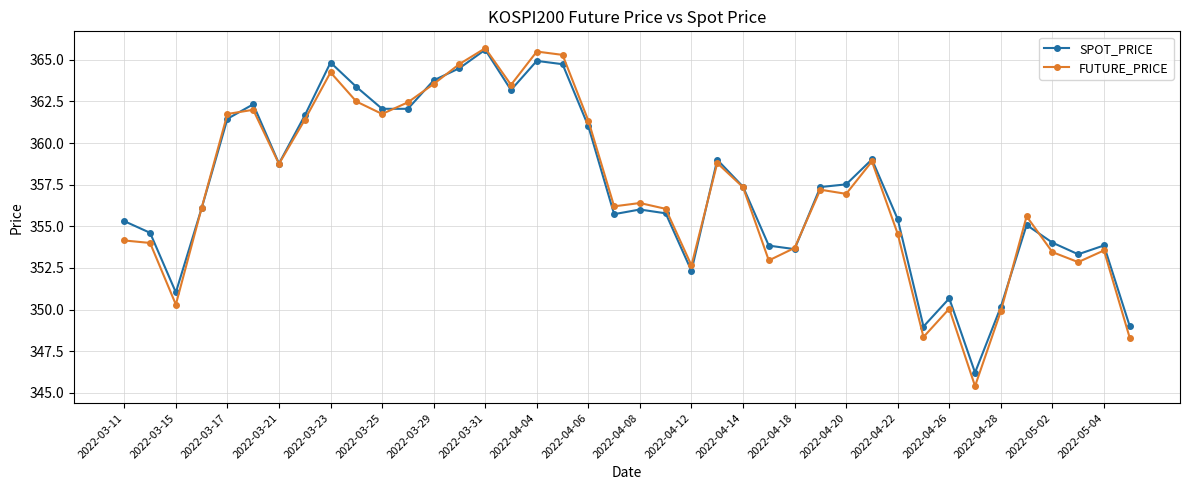

Count the number of categories in the chart.

40